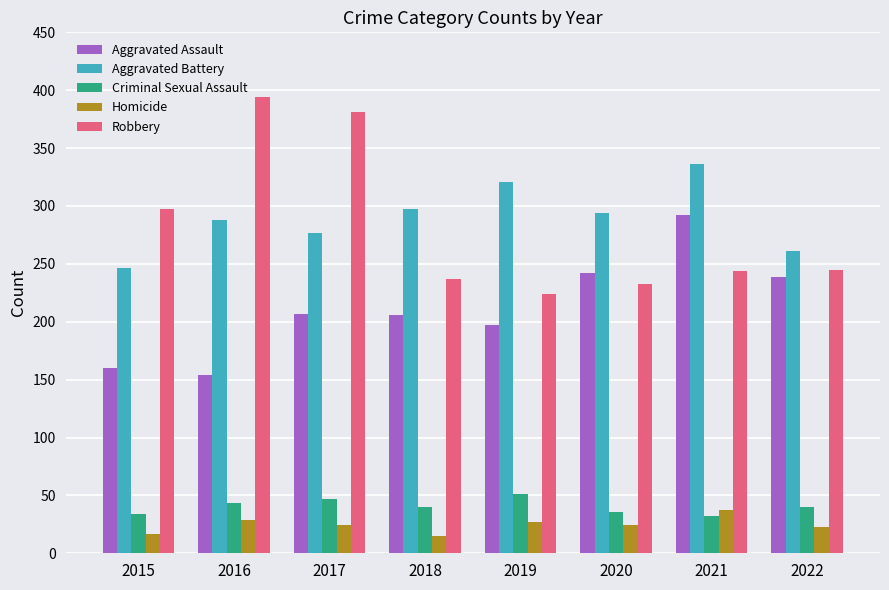

Which series has the largest range (max minus min)?

Robbery